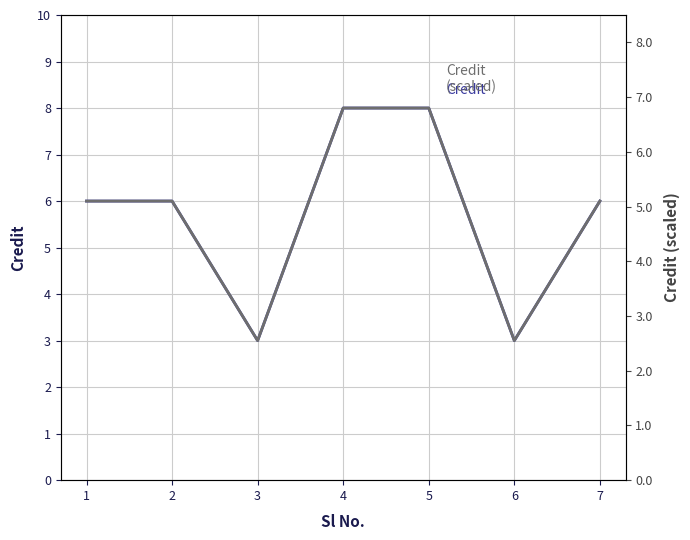

Reading left to right, extract all data points from this chart.

Credit: 6.0	6.0	3.0	8.0	8.0	3.0	6.0
Credit (scaled): 5.1	5.1	2.5	6.8	6.8	2.5	5.1